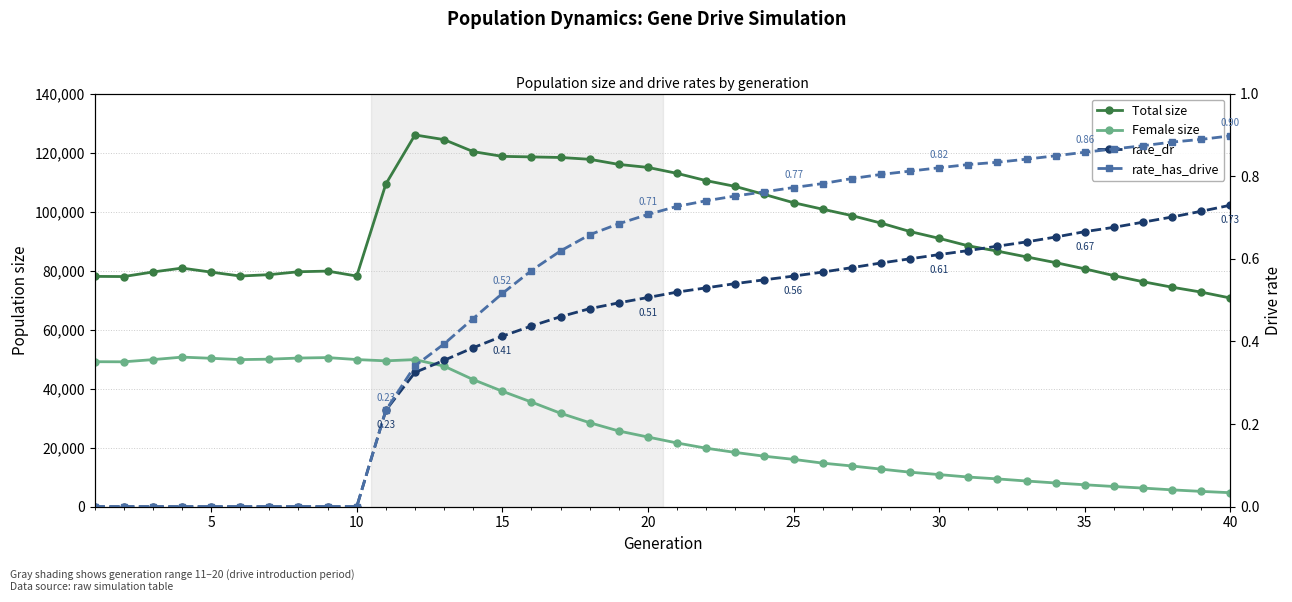

At how many categories does at least one series exceed 35643?

40